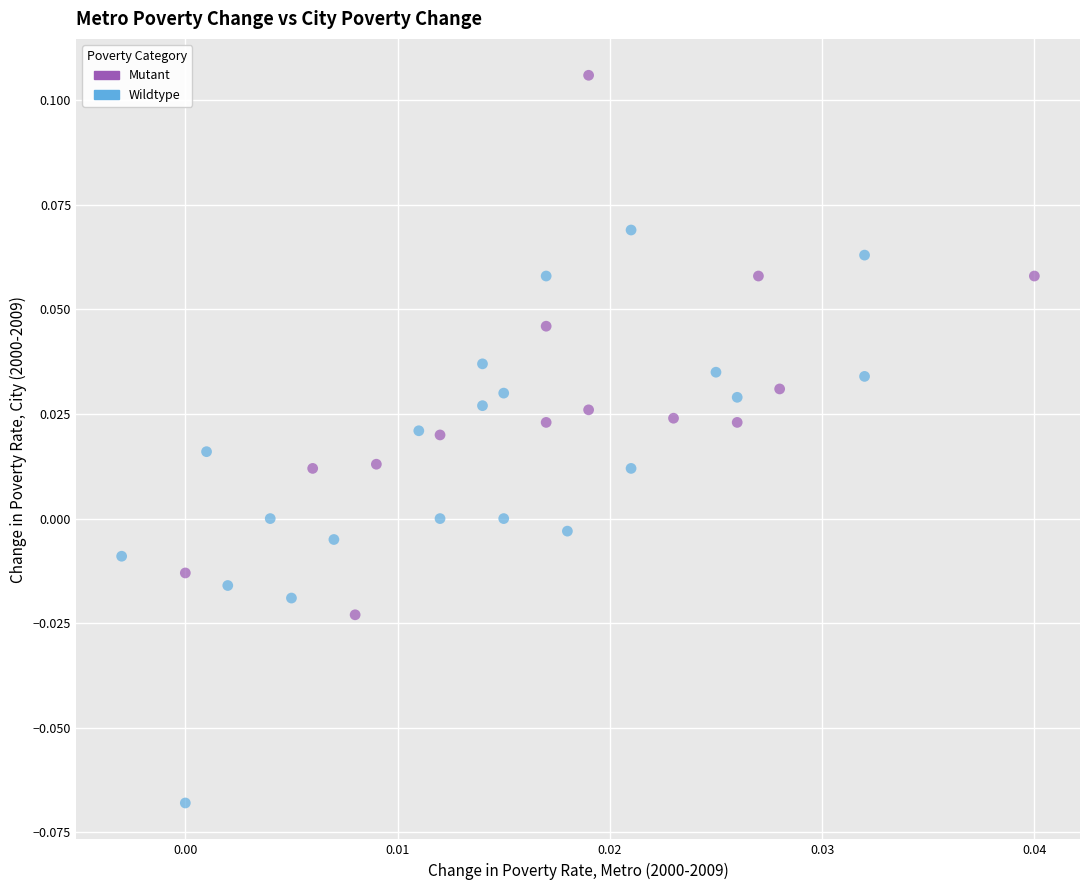

Which series reaches the minimum Y coordinate?

Wildtype